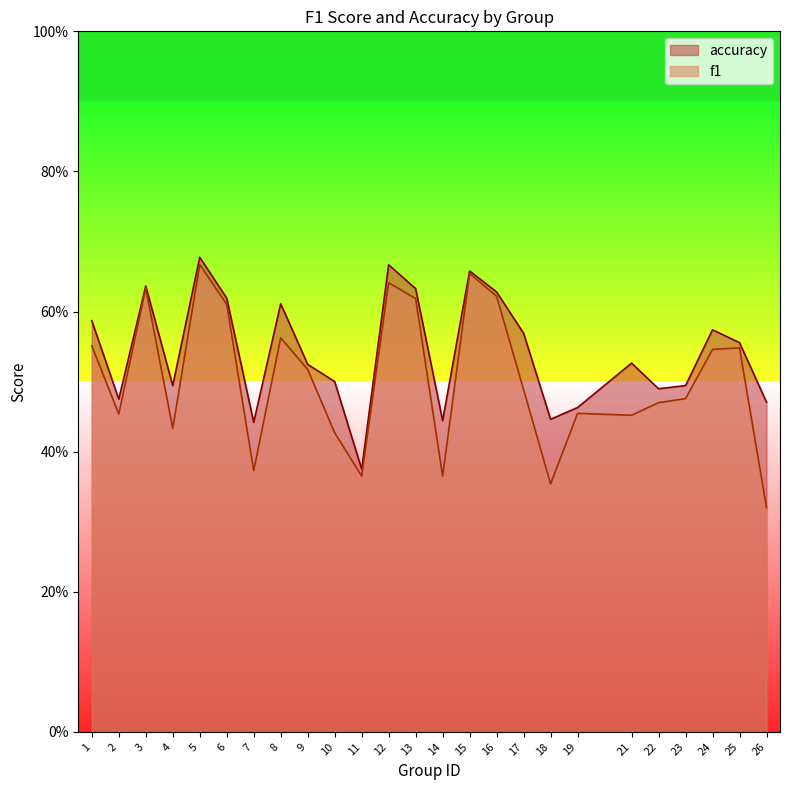

Which category has the highest value in the accuracy series?

5